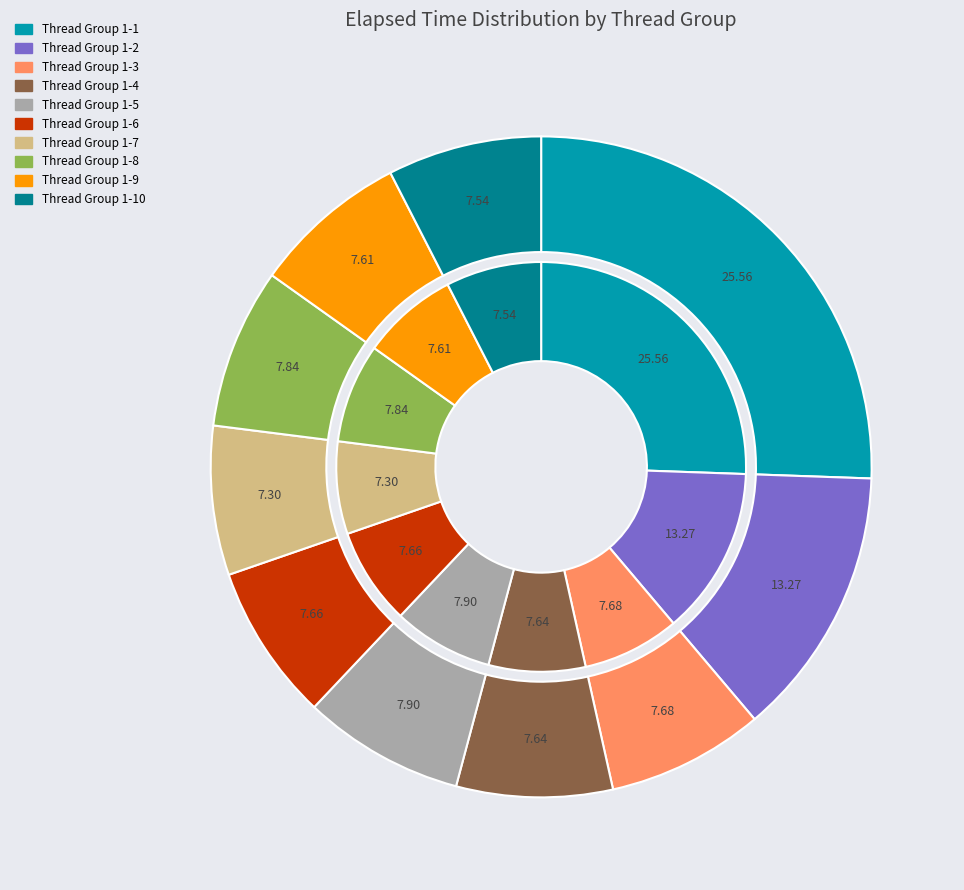

To the nearest percent, what is the combined percentage of Thread Group 1-8 and Thread Group 1-7?

15%